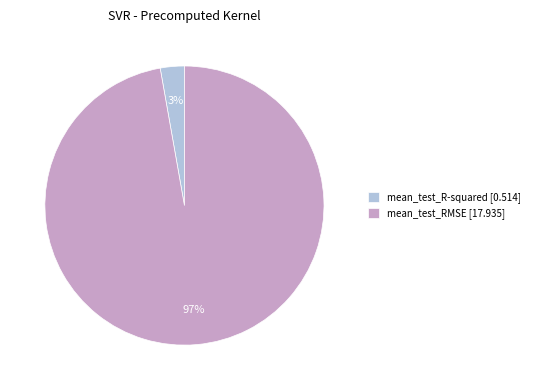

Combined, do mean_test_R-squared [0.514] and mean_test_RMSE [17.935] account for over 50%?

Yes